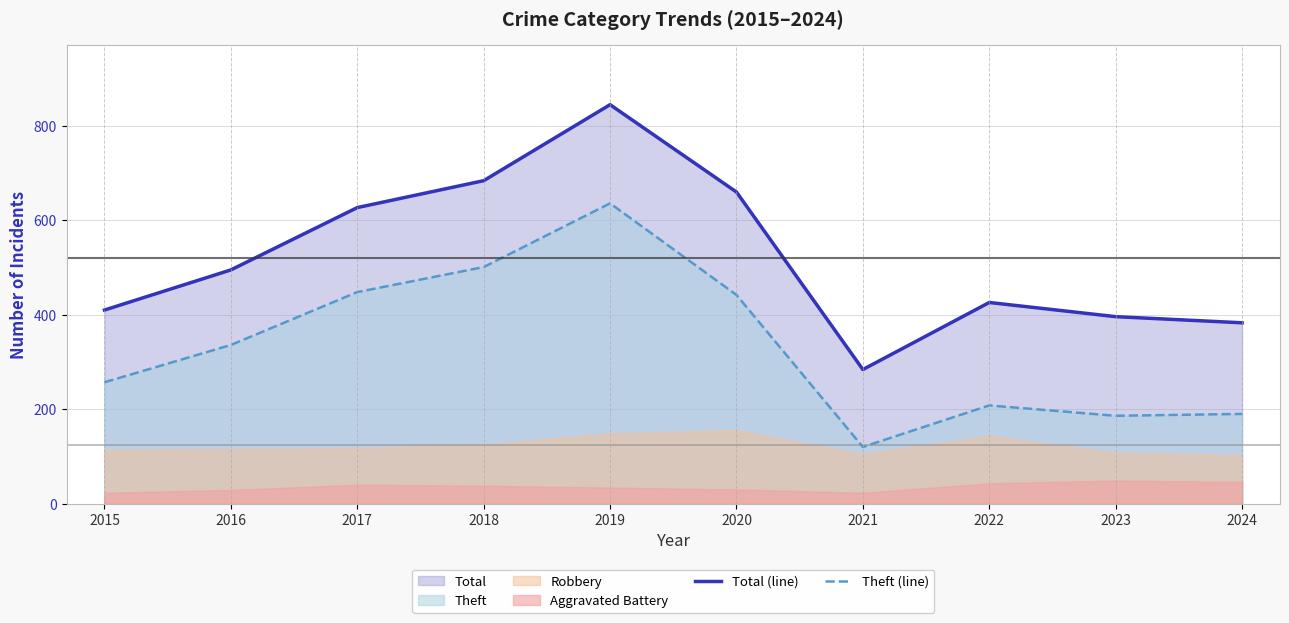

True or false: Total (line) has a value of 426 at 2022.

True